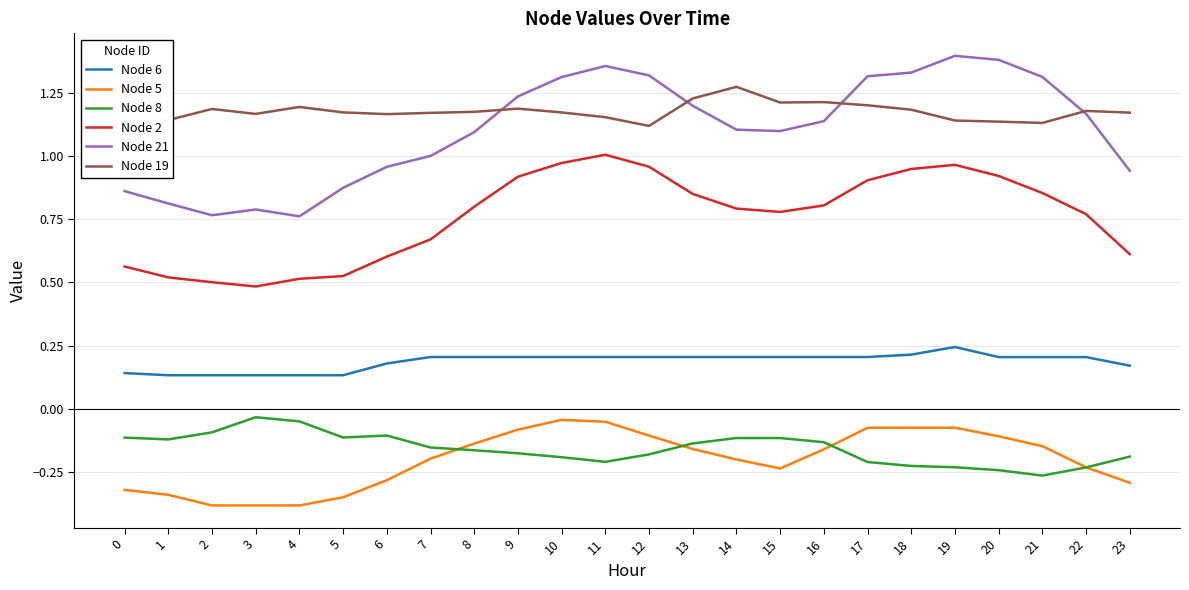

True or false: Node 5 and Node 19 intersect in this chart.

False